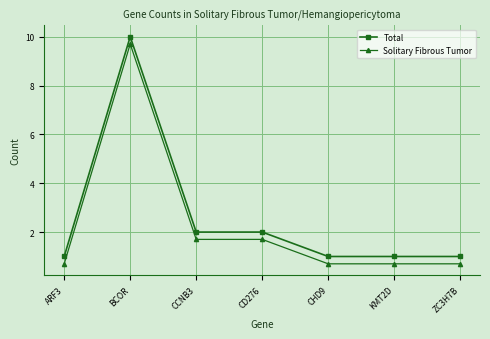

Reading left to right, extract all data points from this chart.

Total: 1.0	10.0	2.0	2.0	1.0	1.0	1.0
Solitary Fibrous Tumor: 0.7	9.7	1.7	1.7	0.7	0.7	0.7